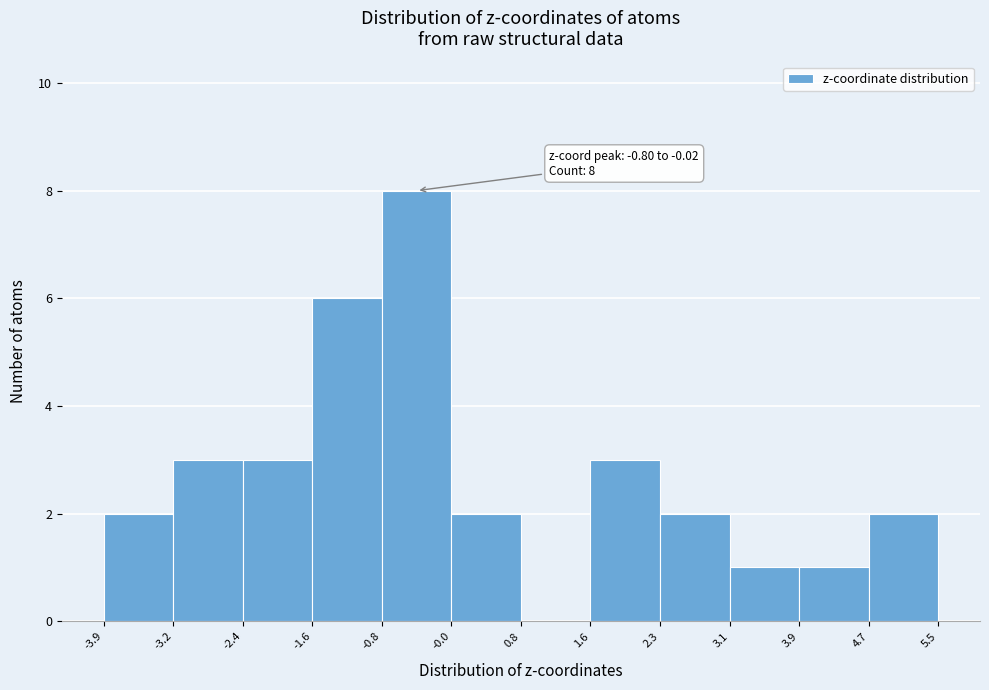

Over which range of the x-axis is the bar tallest?

-0.8 to -0.0